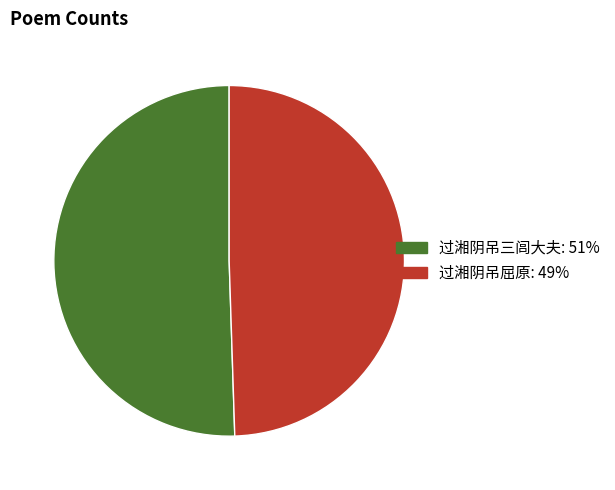

Rank the categories by value from highest to lowest.

过湘阴吊三闾大夫, 过湘阴吊屈原